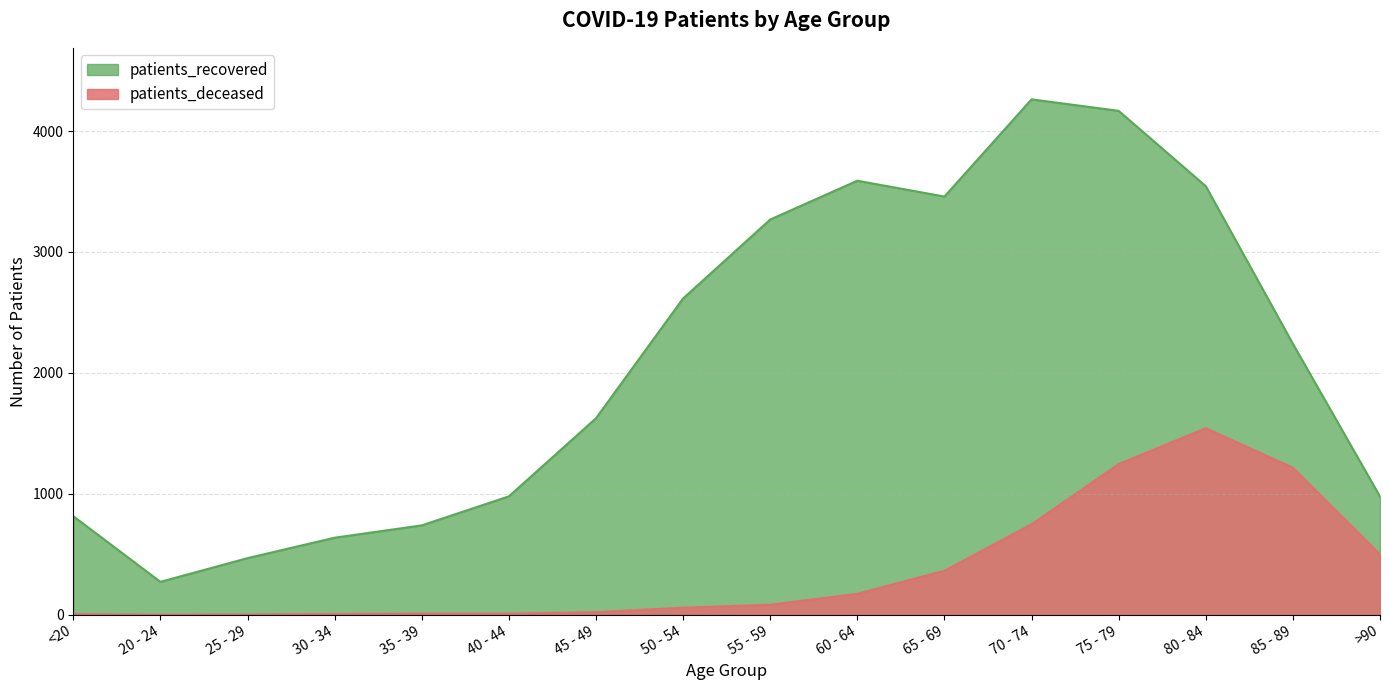

Reading left to right, transcribe all the data shown in this chart.

patients_deceased: <20=4	20 - 24=0	25 - 29=2	30 - 34=5	35 - 39=8	40 - 44=8	45 - 49=20	50 - 54=57	55 - 59=82	60 - 64=172	65 - 69=363	70 - 74=747	75 - 79=1245	80 - 84=1542	85 - 89=1215	>90=498
patients_recovered: <20=814	20 - 24=271	25 - 29=467	30 - 34=636	35 - 39=738	40 - 44=978	45 - 49=1624	50 - 54=2615	55 - 59=3268	60 - 64=3589	65 - 69=3458	70 - 74=4262	75 - 79=4167	80 - 84=3544	85 - 89=2240	>90=977